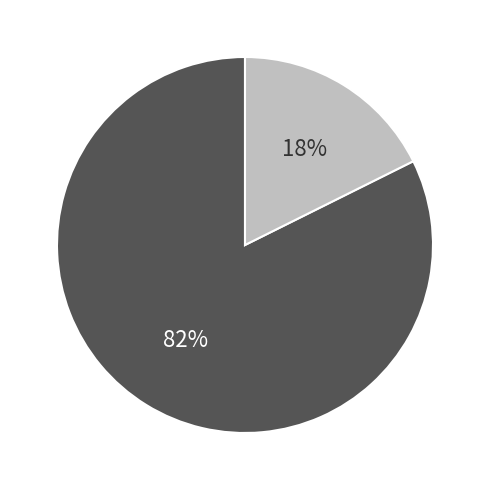

Is there any slice that represents more than half of the pie?

Yes